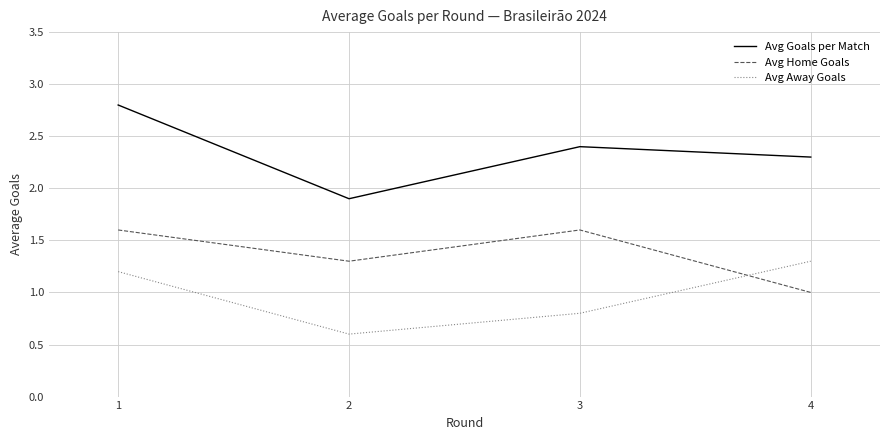

At which category is the sum across all series the highest?

1